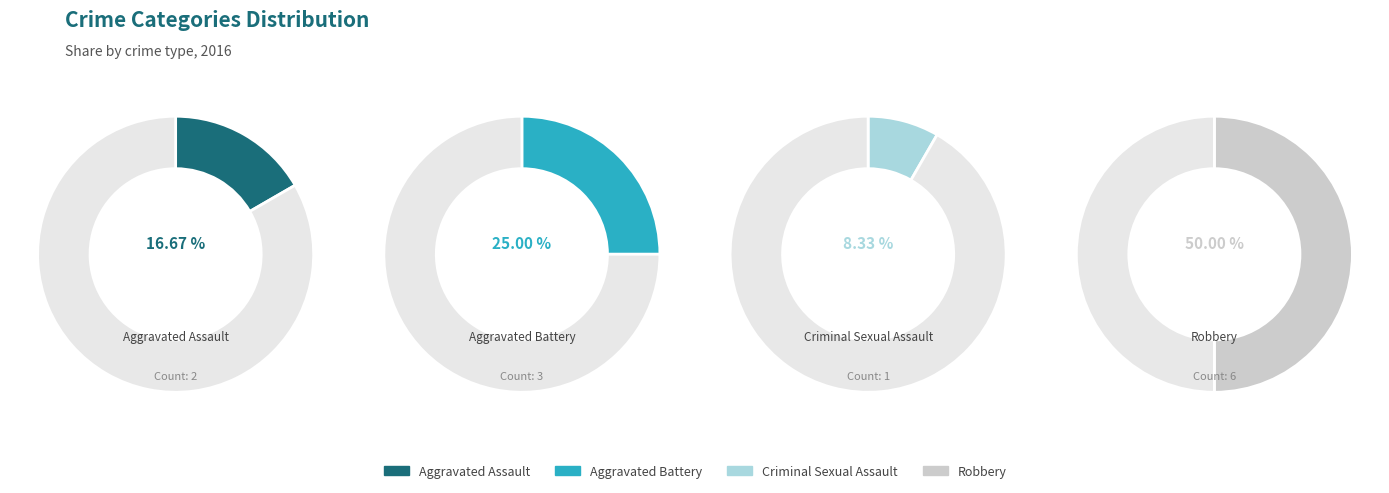

How many segments does this pie chart have?

4